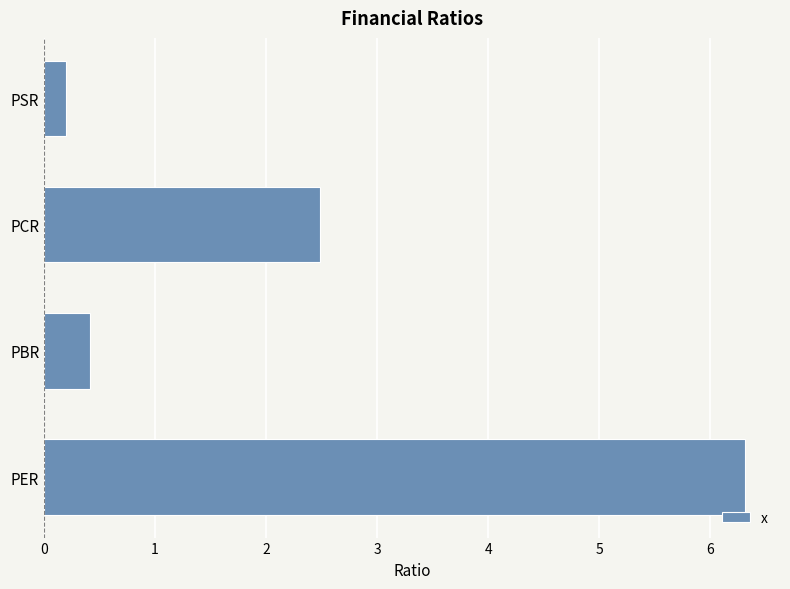

Is it true that the value at PBR is 0.4?

True